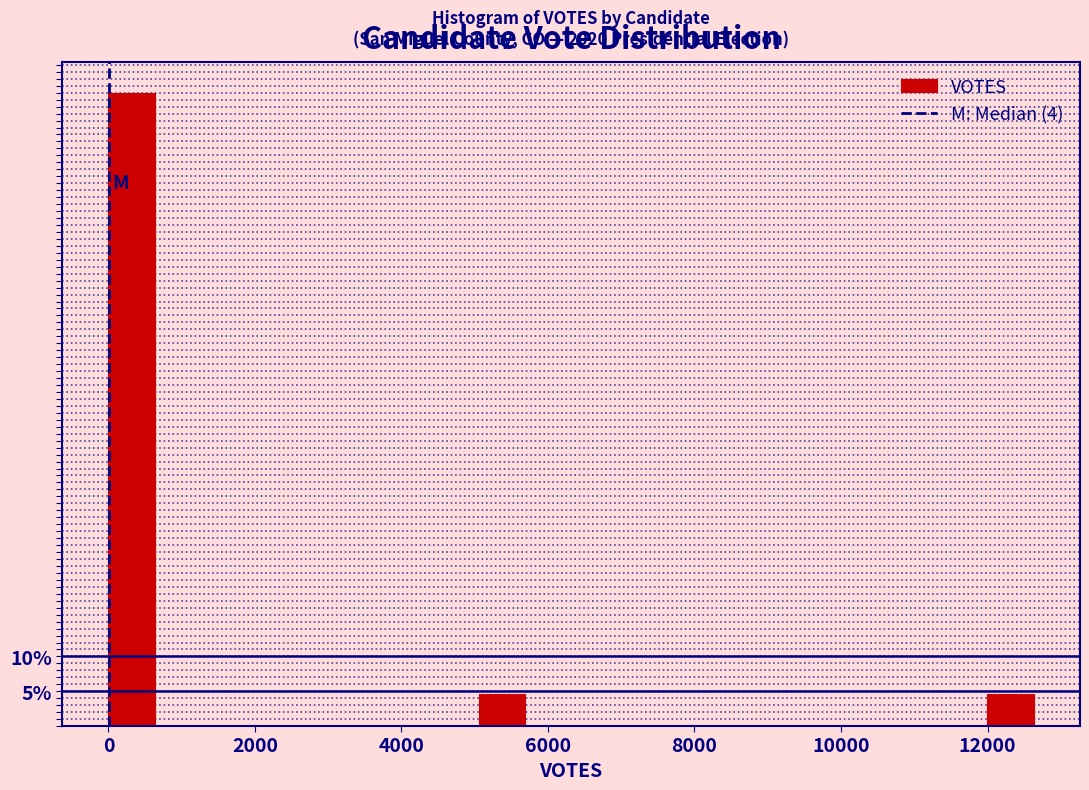

Around what value on the x-axis is the tallest bar? Give the approximate position of its centre, as read against the axis.

400